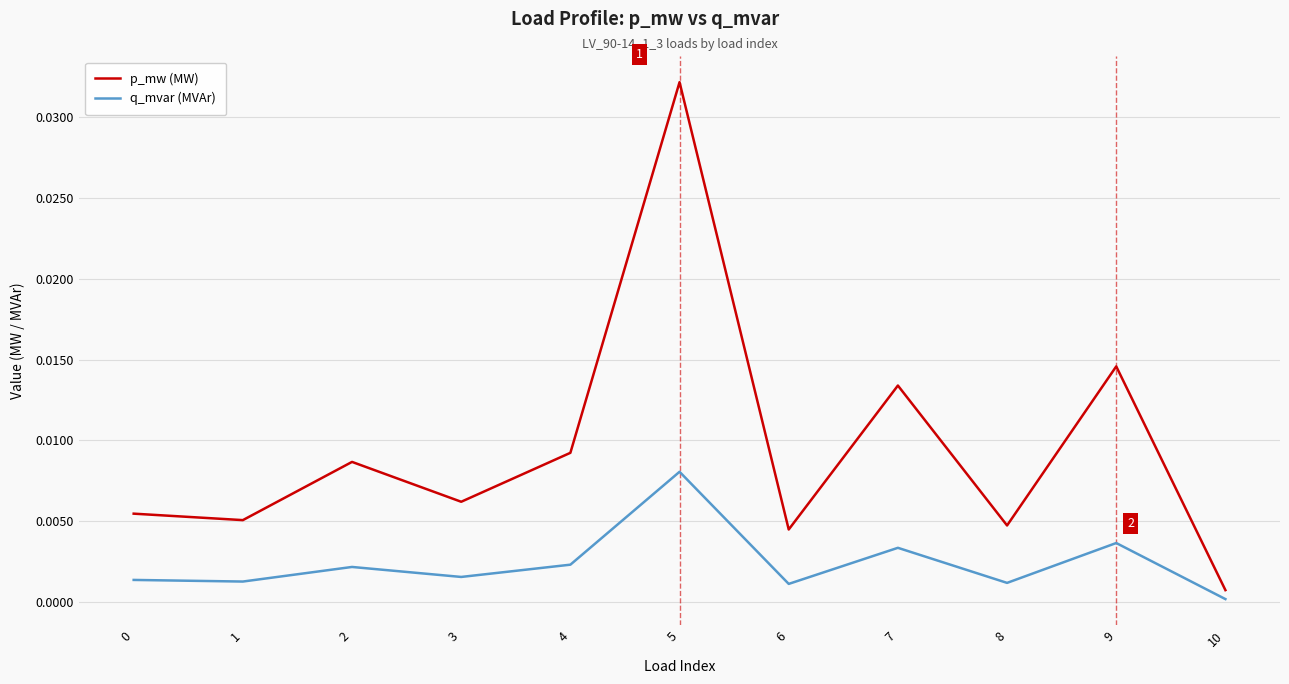

Rank the series by their average value, from highest to lowest.

p_mw (MW), q_mvar (MVAr)